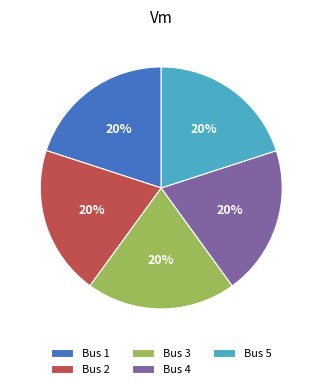

To the nearest percent, what is the average slice percentage?

20%